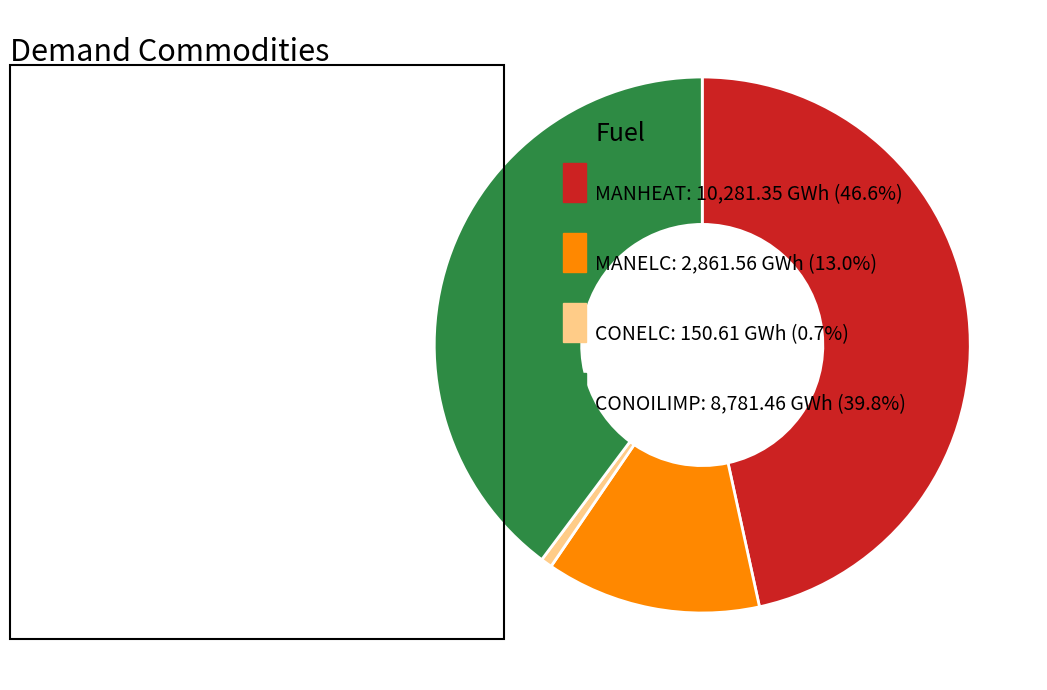

Is there a majority slice in this chart?

No